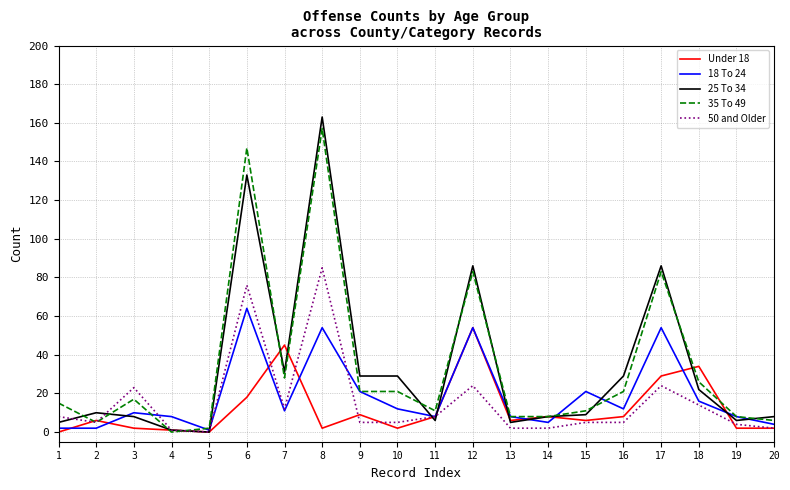

Is the value of 50 and Older at 17 greater than the value of 18 To 24 at 11?

Yes